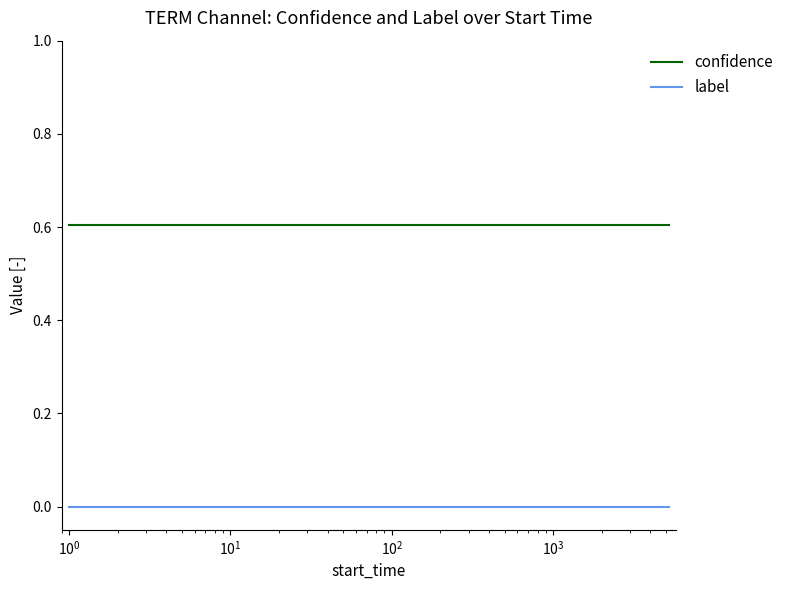

What is the greatest value displayed?

0.6